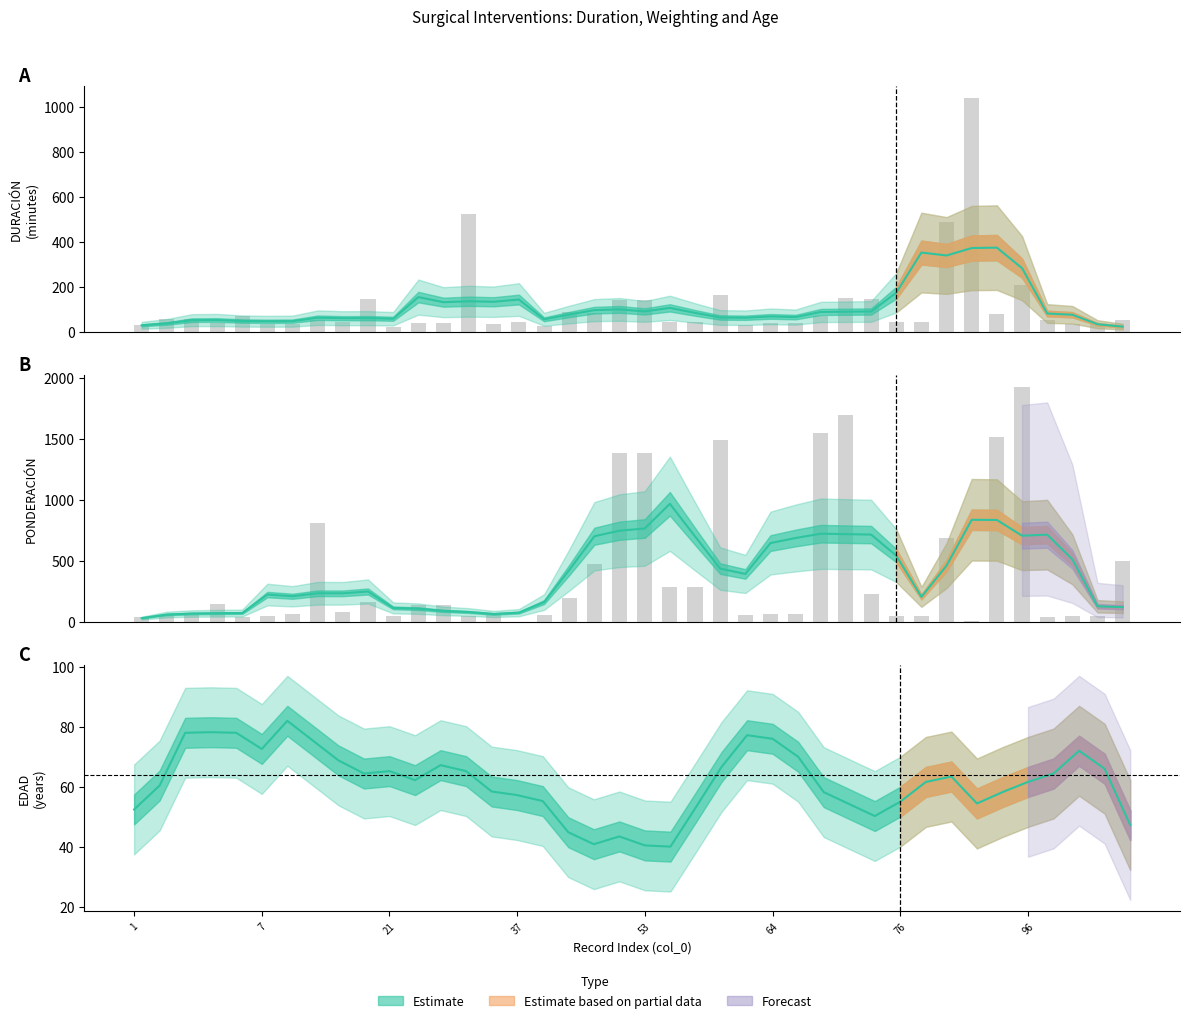

What is the value of the DURACION bar at the 12th from the left?

40